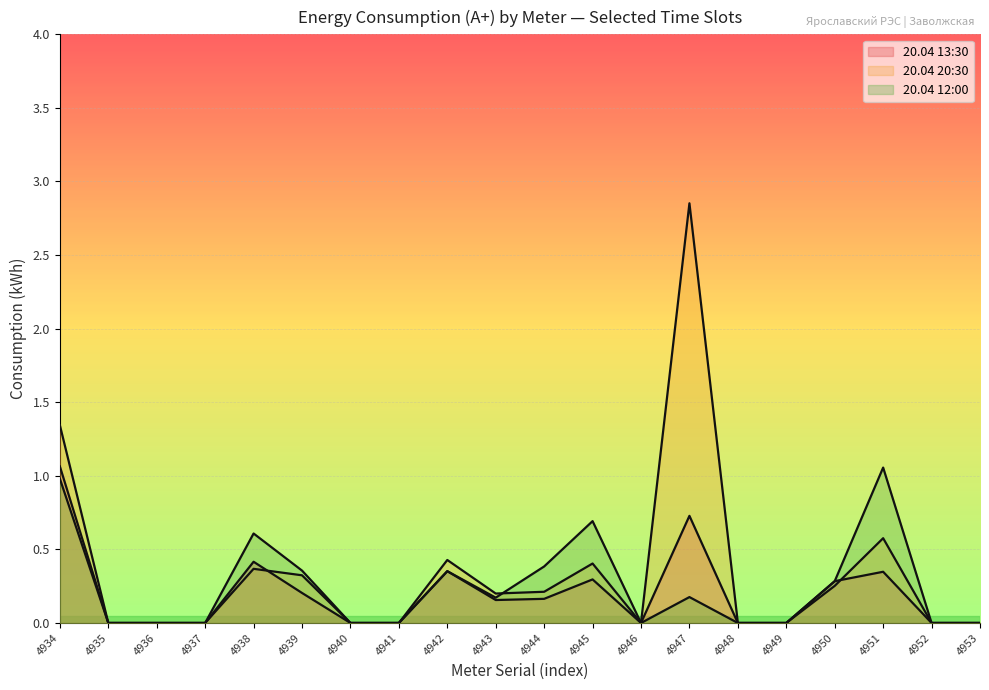

At how many categories does at least one series exceed 1?

3